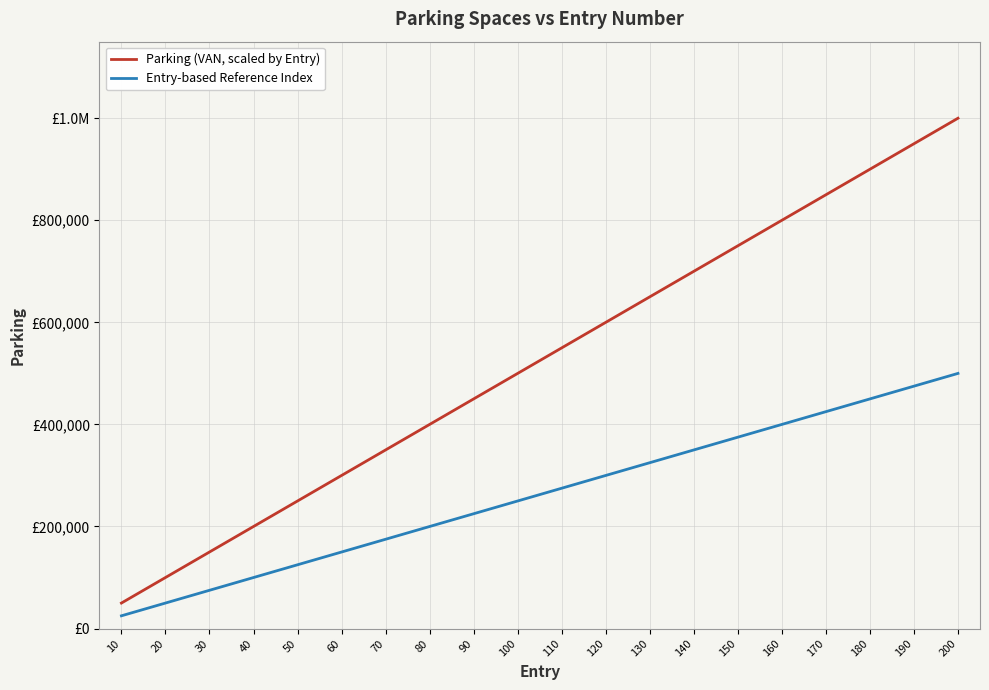

What is the value of the Parking (VAN, scaled by Entry) point at the 13th from the left?

650000